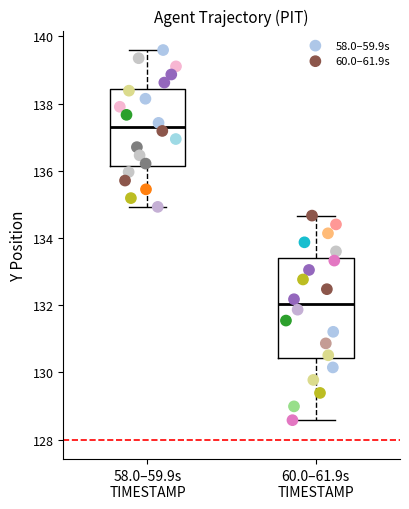

Which series contains the highest Y value?

58.0–59.9s